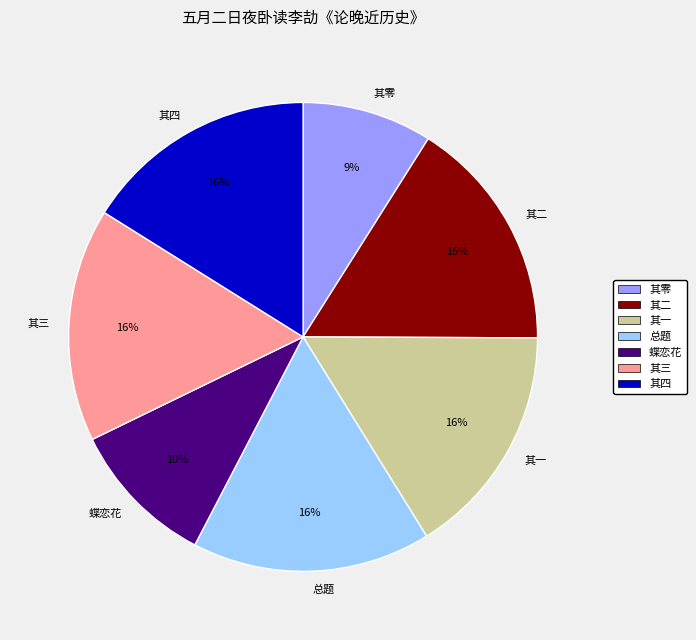

Combined, do 总题 and 其三 account for over 50%?

No